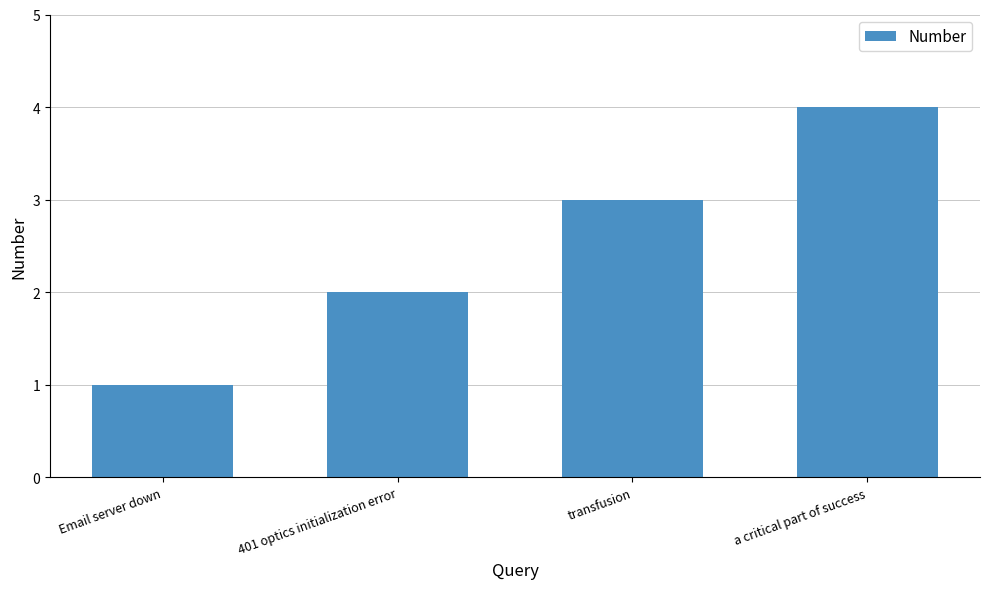

What is the label of the 3rd bar from the right?

401 optics initialization error